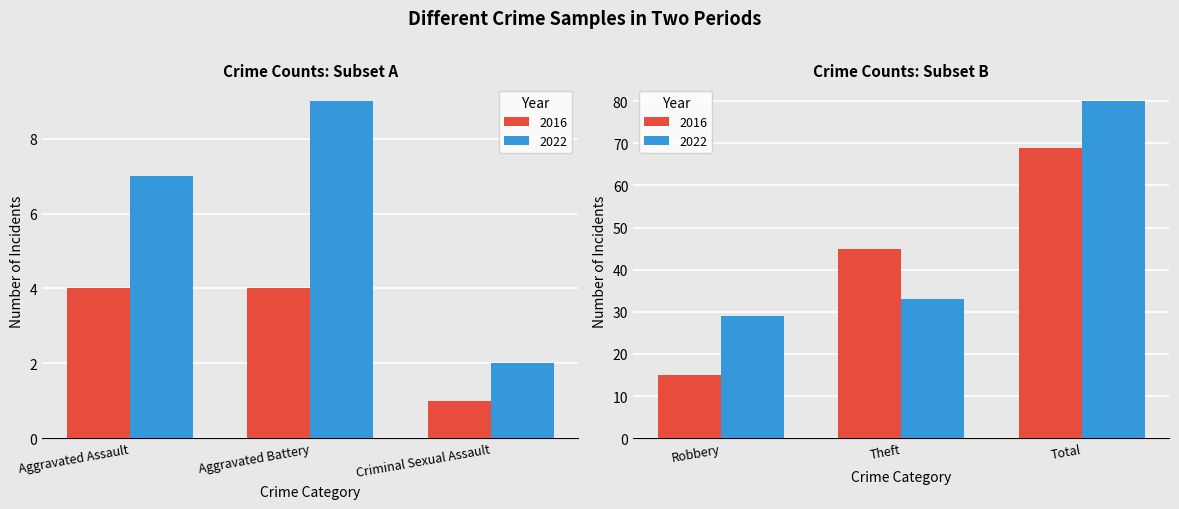

Between Aggravated Assault and Robbery, which series saw the biggest shift?

2022